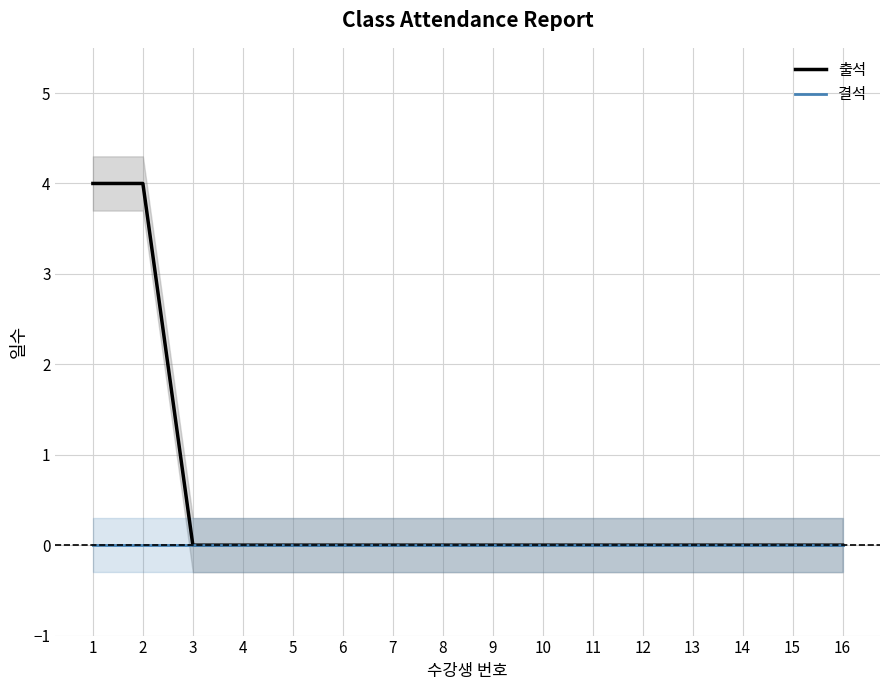

At which category does the chart reach its minimum across all series?

3